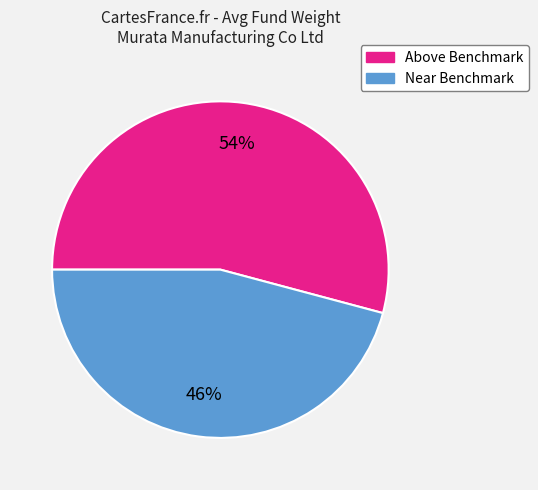

To the nearest percent, what is the average slice percentage?

50%